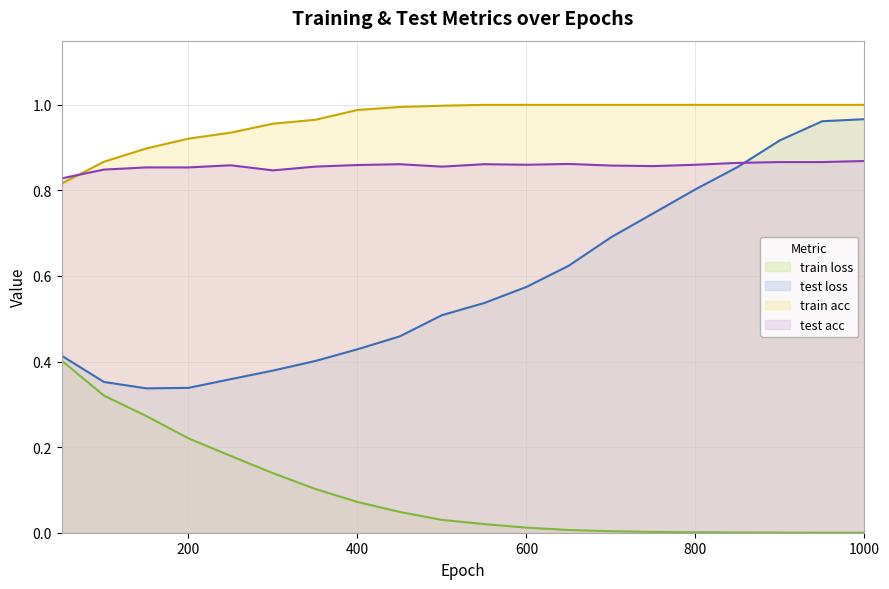

True or false: train loss has more than 2 interior local peaks.

False